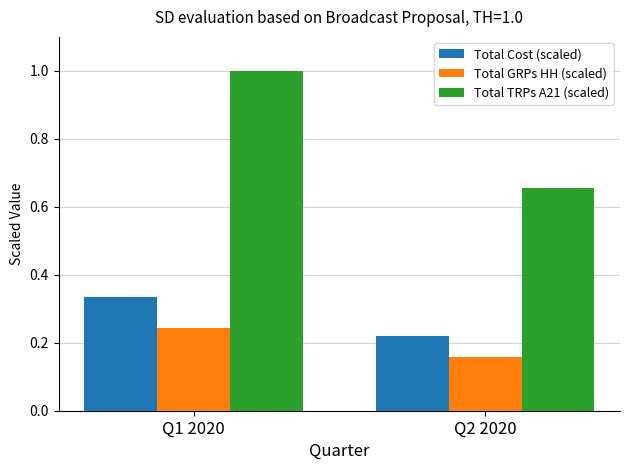

At how many categories does at least one series exceed 0?

2